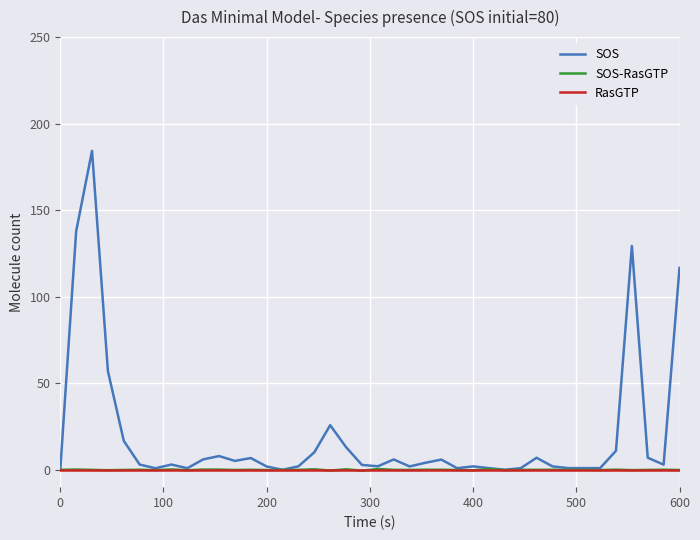

Which series has the widest spread of values?

SOS